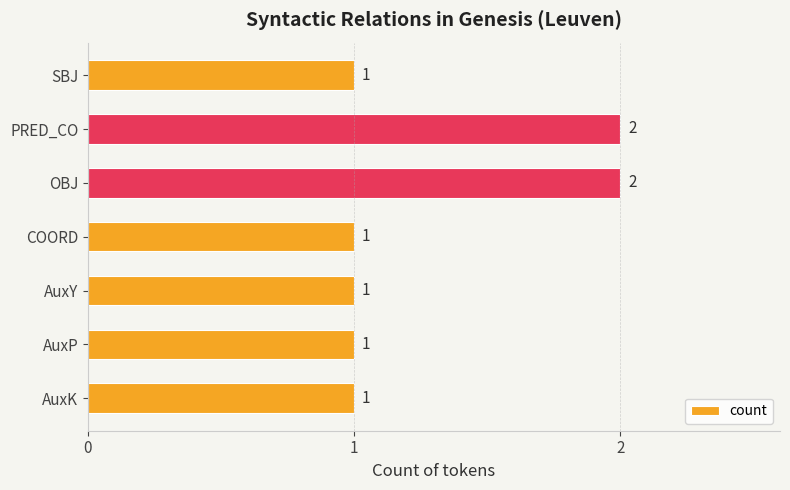

Reading bottom to top, transcribe all the data shown in this chart.

1	1	1	1	2	2	1